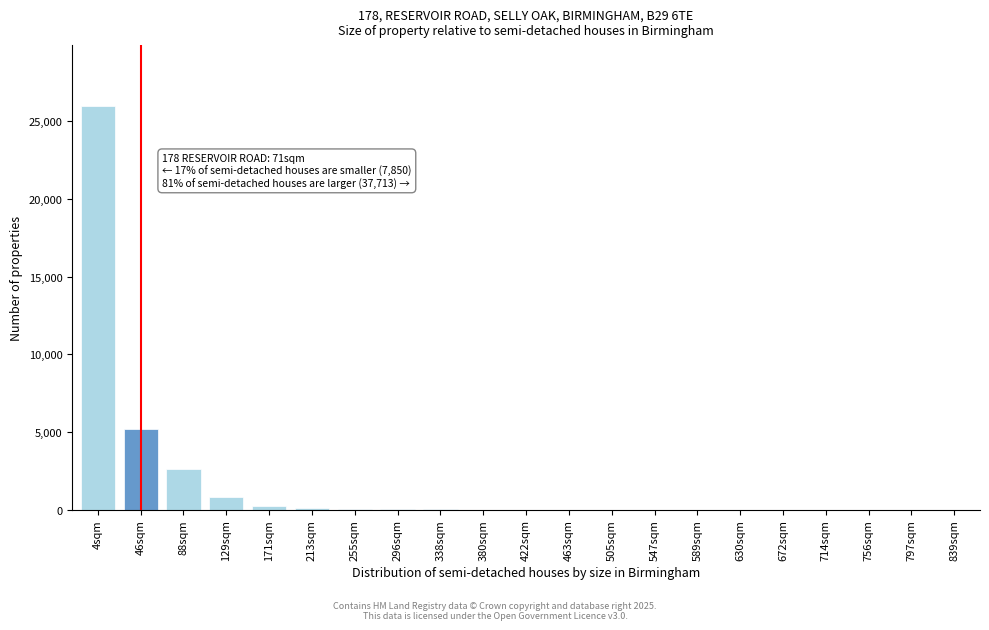

What is the sum of all values?

34974